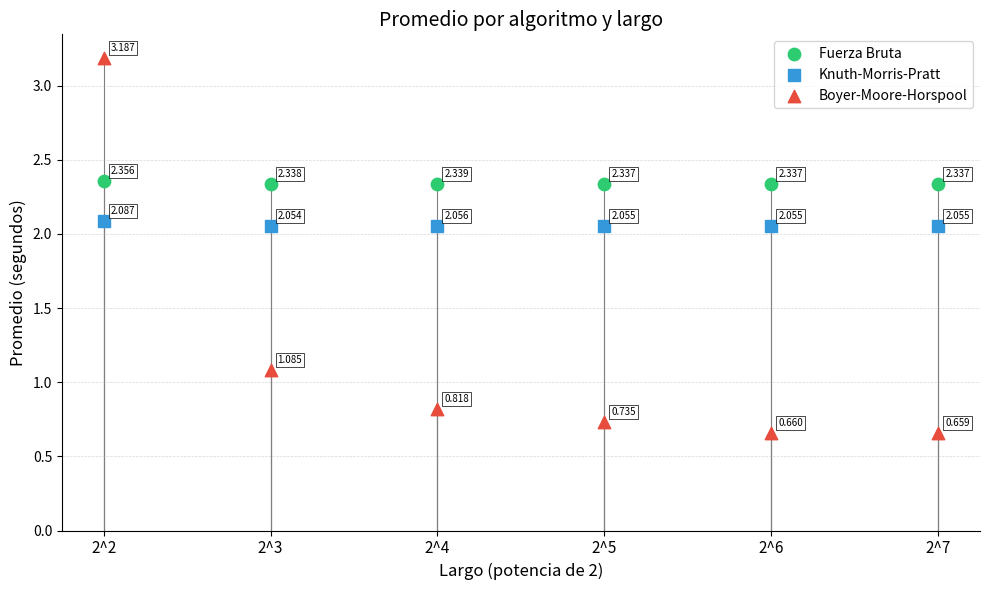

Which series contains the highest Y value?

Boyer-Moore-Horspool